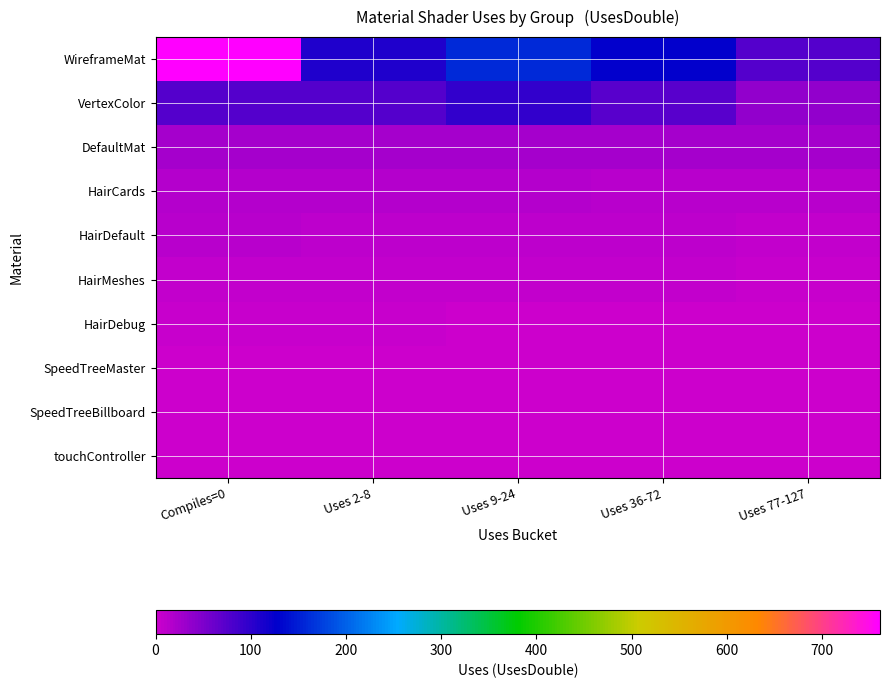

Which series changed the most between Uses 9-24 and Uses 36-72?

WireframeMat